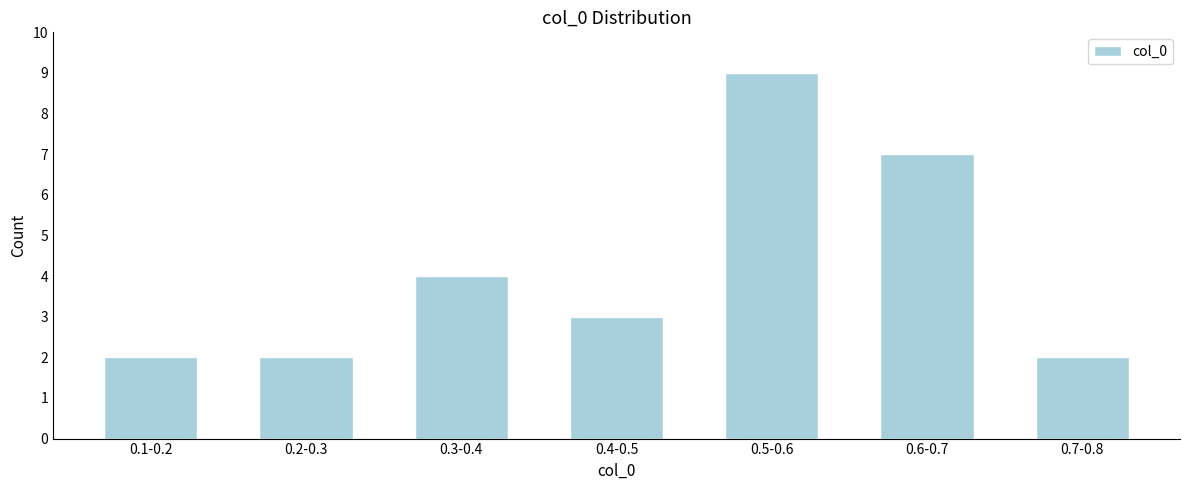

Reading left to right, what are all the values shown in this chart?

0.1-0.2=2	0.2-0.3=2	0.3-0.4=4	0.4-0.5=3	0.5-0.6=9	0.6-0.7=7	0.7-0.8=2